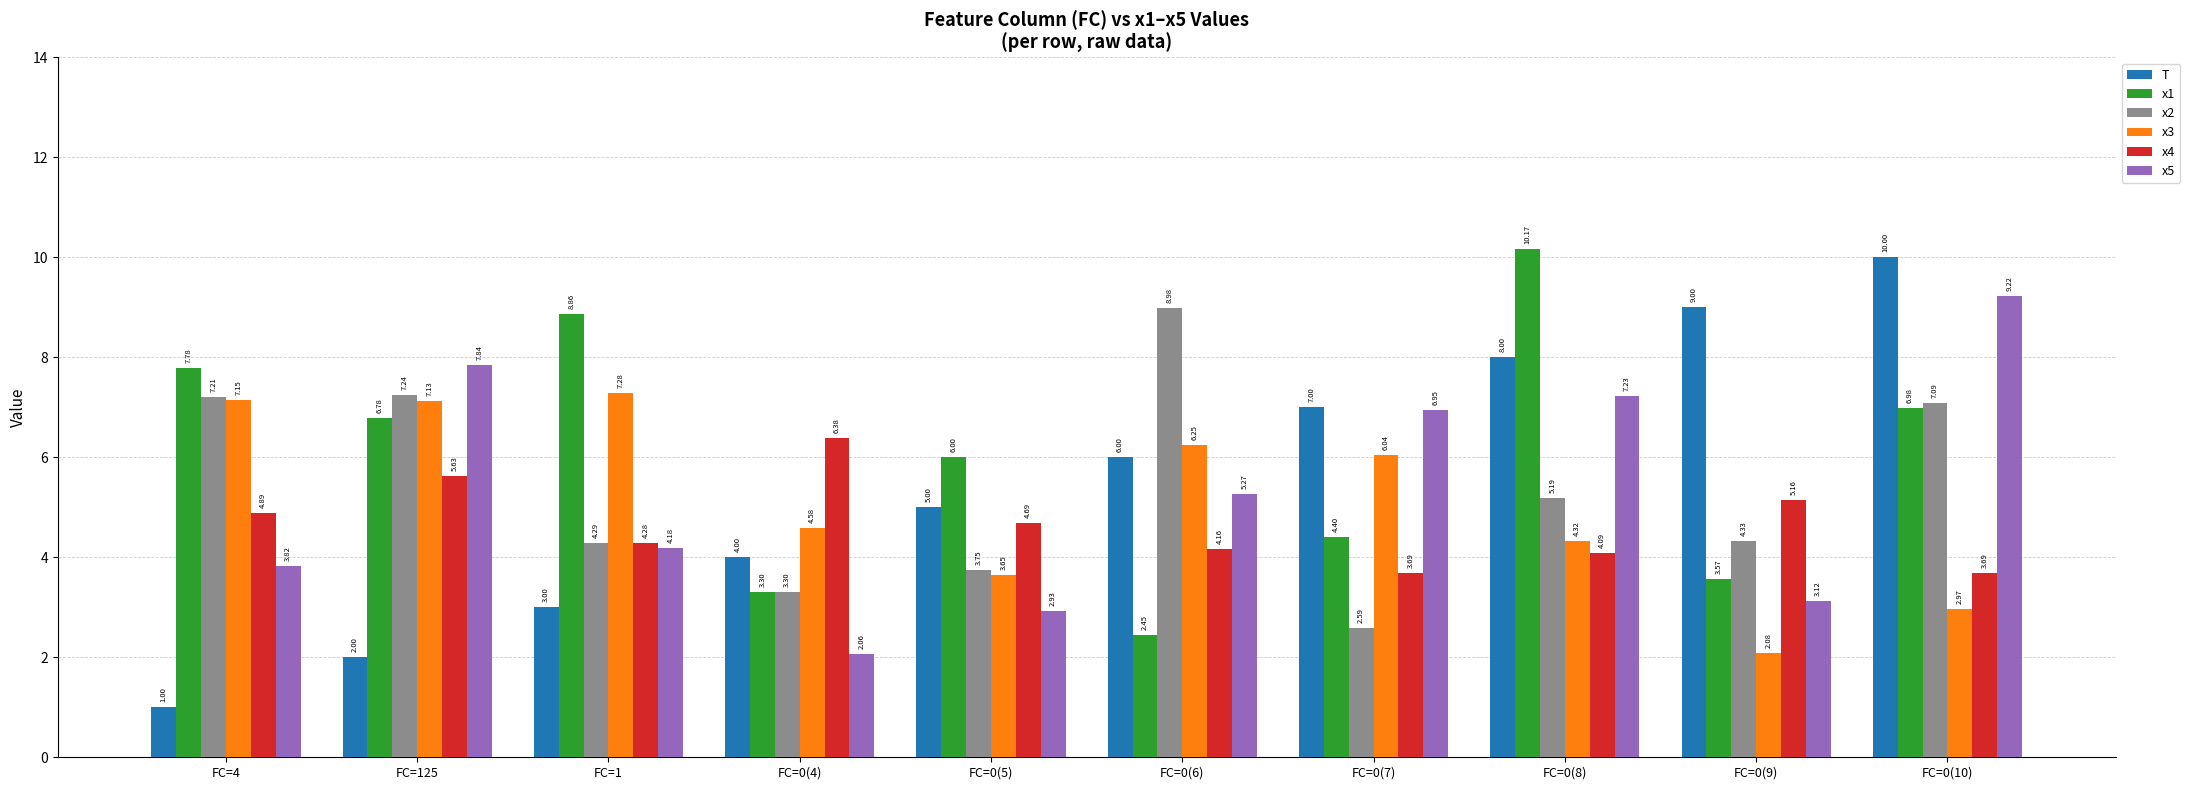

What is the difference between the maximum and minimum values in the x2 series?

6.4